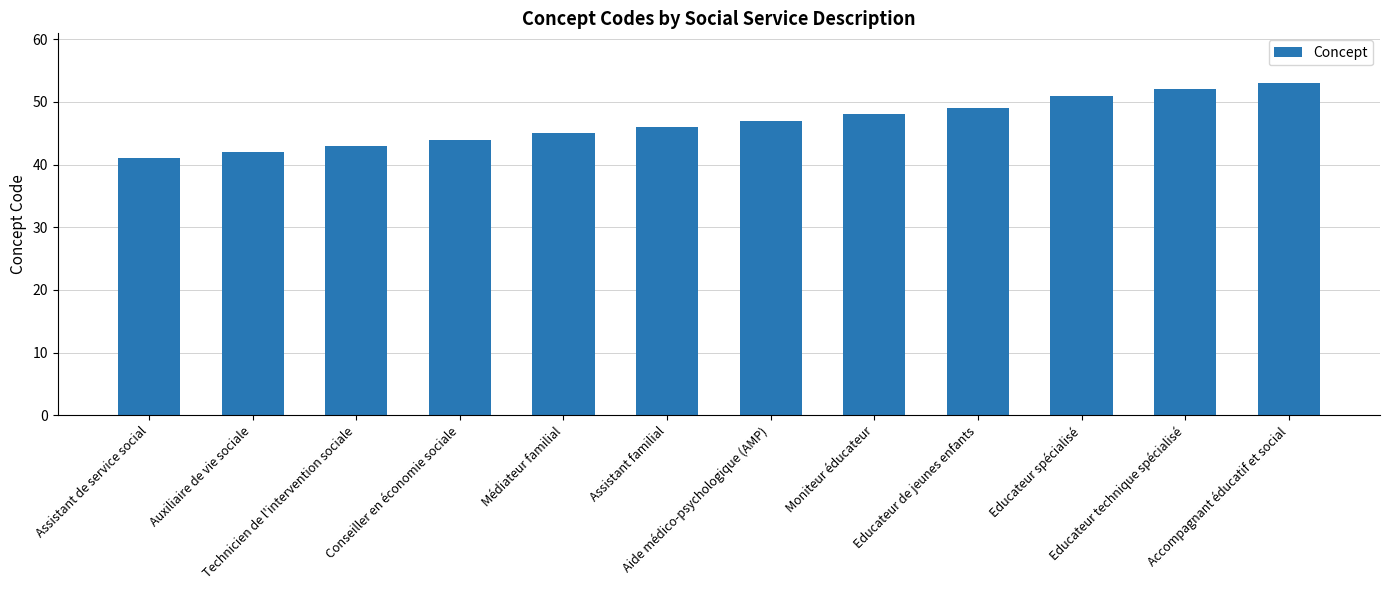

At which category does the chart reach its peak across all series?

Accompagnant éducatif et social